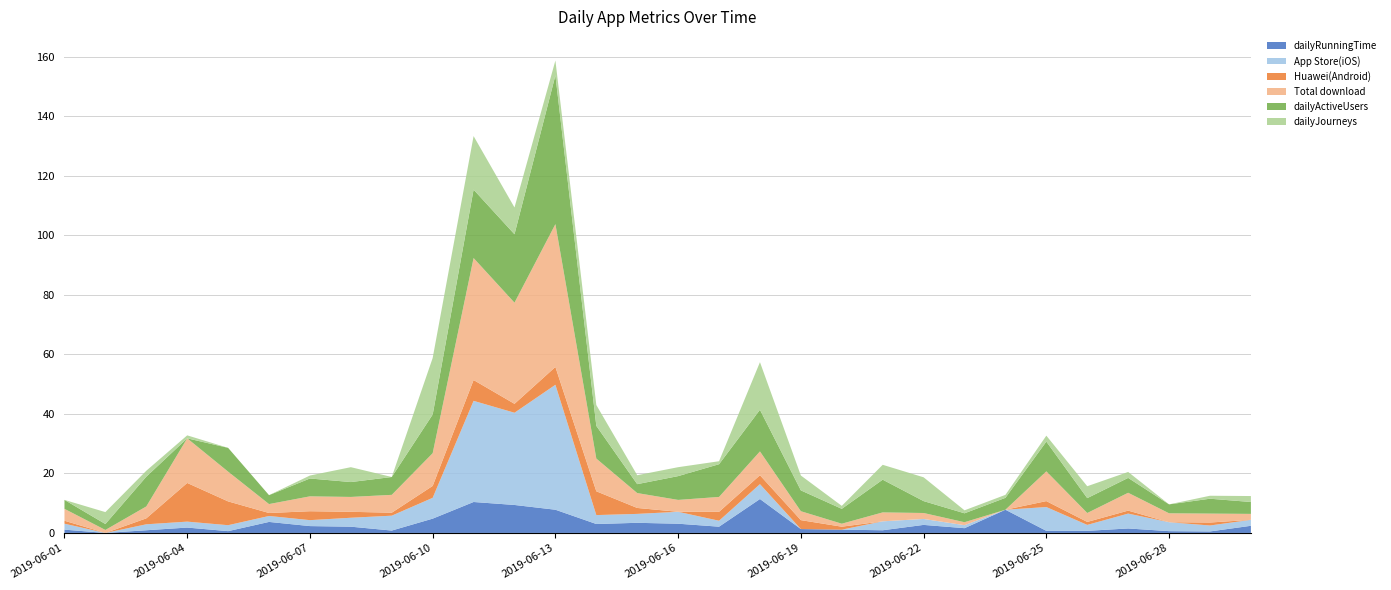

Reading left to right, transcribe all the data shown in this chart.

dailyRunningTime: 2019-06-01=1.1	2019-06-02=0.0	2019-06-03=0.9	2019-06-04=1.8	2019-06-05=0.6	2019-06-06=3.7	2019-06-07=2.3	2019-06-08=2.1	2019-06-09=0.8	2019-06-10=4.8	2019-06-11=10.4	2019-06-12=9.4	2019-06-13=7.8	2019-06-14=3.0	2019-06-15=3.4	2019-06-16=3.1	2019-06-17=2.1	2019-06-18=11.4	2019-06-19=1.3	2019-06-20=1.1	2019-06-21=0.9	2019-06-22=2.7	2019-06-23=1.6	2019-06-24=7.8	2019-06-25=0.7	2019-06-26=0.7	2019-06-27=1.5	2019-06-28=0.6	2019-06-29=0.5	2019-06-30=2.4
App Store(iOS): 2019-06-01=2.0	2019-06-02=0.0	2019-06-03=2.0	2019-06-04=2.0	2019-06-05=2.0	2019-06-06=2.0	2019-06-07=2.0	2019-06-08=3.0	2019-06-09=5.0	2019-06-10=7.0	2019-06-11=34.0	2019-06-12=31.0	2019-06-13=42.0	2019-06-14=3.0	2019-06-15=3.0	2019-06-16=4.0	2019-06-17=2.0	2019-06-18=5.0	2019-06-19=0.0	2019-06-20=0.0	2019-06-21=3.0	2019-06-22=2.0	2019-06-23=1.0	2019-06-24=0.0	2019-06-25=8.0	2019-06-26=2.0	2019-06-27=5.0	2019-06-28=3.0	2019-06-29=2.0	2019-06-30=2.0
Huawei(Android): 2019-06-01=1.0	2019-06-02=0.0	2019-06-03=2.0	2019-06-04=13.0	2019-06-05=8.0	2019-06-06=1.0	2019-06-07=3.0	2019-06-08=2.0	2019-06-09=1.0	2019-06-10=4.0	2019-06-11=7.0	2019-06-12=3.0	2019-06-13=6.0	2019-06-14=8.0	2019-06-15=2.0	2019-06-16=0.0	2019-06-17=3.0	2019-06-18=3.0	2019-06-19=3.0	2019-06-20=1.0	2019-06-21=0.0	2019-06-22=0.0	2019-06-23=0.0	2019-06-24=0.0	2019-06-25=2.0	2019-06-26=1.0	2019-06-27=1.0	2019-06-28=0.0	2019-06-29=1.0	2019-06-30=0.0
Total download: 2019-06-01=4.0	2019-06-02=1.0	2019-06-03=4.0	2019-06-04=15.0	2019-06-05=10.0	2019-06-06=3.0	2019-06-07=5.0	2019-06-08=5.0	2019-06-09=6.0	2019-06-10=11.0	2019-06-11=41.0	2019-06-12=34.0	2019-06-13=48.0	2019-06-14=11.0	2019-06-15=5.0	2019-06-16=4.0	2019-06-17=5.0	2019-06-18=8.0	2019-06-19=3.0	2019-06-20=1.0	2019-06-21=3.0	2019-06-22=2.0	2019-06-23=1.0	2019-06-24=0.0	2019-06-25=10.0	2019-06-26=3.0	2019-06-27=6.0	2019-06-28=3.0	2019-06-29=3.0	2019-06-30=2.0
dailyActiveUsers: 2019-06-01=3.0	2019-06-02=2.0	2019-06-03=10.0	2019-06-04=0.0	2019-06-05=8.0	2019-06-06=3.0	2019-06-07=6.0	2019-06-08=5.0	2019-06-09=6.0	2019-06-10=13.0	2019-06-11=23.0	2019-06-12=23.0	2019-06-13=50.0	2019-06-14=11.0	2019-06-15=3.0	2019-06-16=8.0	2019-06-17=11.0	2019-06-18=14.0	2019-06-19=7.0	2019-06-20=5.0	2019-06-21=11.0	2019-06-22=4.0	2019-06-23=3.0	2019-06-24=4.0	2019-06-25=10.0	2019-06-26=5.0	2019-06-27=5.0	2019-06-28=3.0	2019-06-29=5.0	2019-06-30=4.0
dailyJourneys: 2019-06-01=0.0	2019-06-02=4.0	2019-06-03=2.0	2019-06-04=1.0	2019-06-05=0.0	2019-06-06=0.0	2019-06-07=1.0	2019-06-08=5.0	2019-06-09=0.0	2019-06-10=19.0	2019-06-11=18.0	2019-06-12=9.0	2019-06-13=5.0	2019-06-14=7.0	2019-06-15=3.0	2019-06-16=3.0	2019-06-17=1.0	2019-06-18=16.0	2019-06-19=5.0	2019-06-20=1.0	2019-06-21=5.0	2019-06-22=8.0	2019-06-23=1.0	2019-06-24=1.0	2019-06-25=2.0	2019-06-26=4.0	2019-06-27=2.0	2019-06-28=0.0	2019-06-29=1.0	2019-06-30=2.0